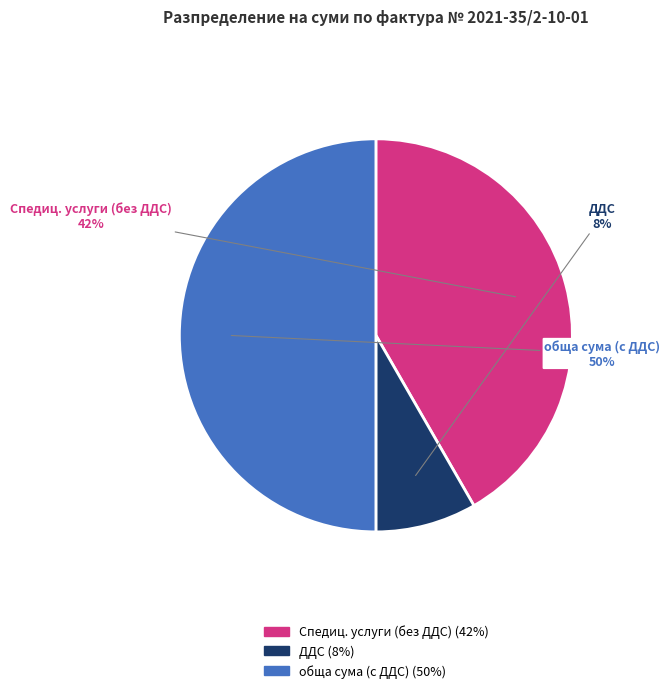

To the nearest percent, what is the average slice percentage?

33%